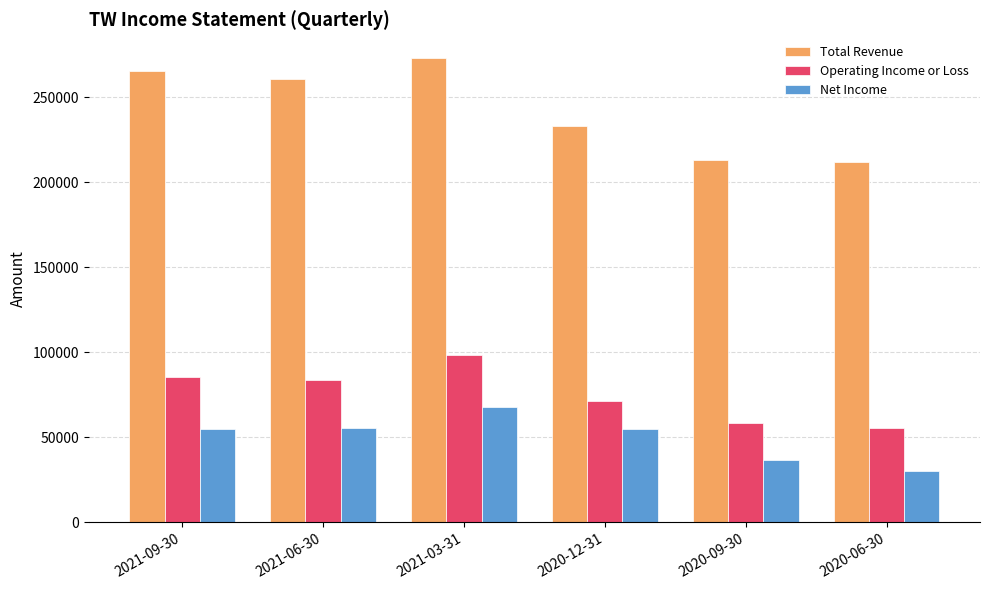

List the series in order of their peak value, highest first.

Total Revenue, Operating Income or Loss, Net Income